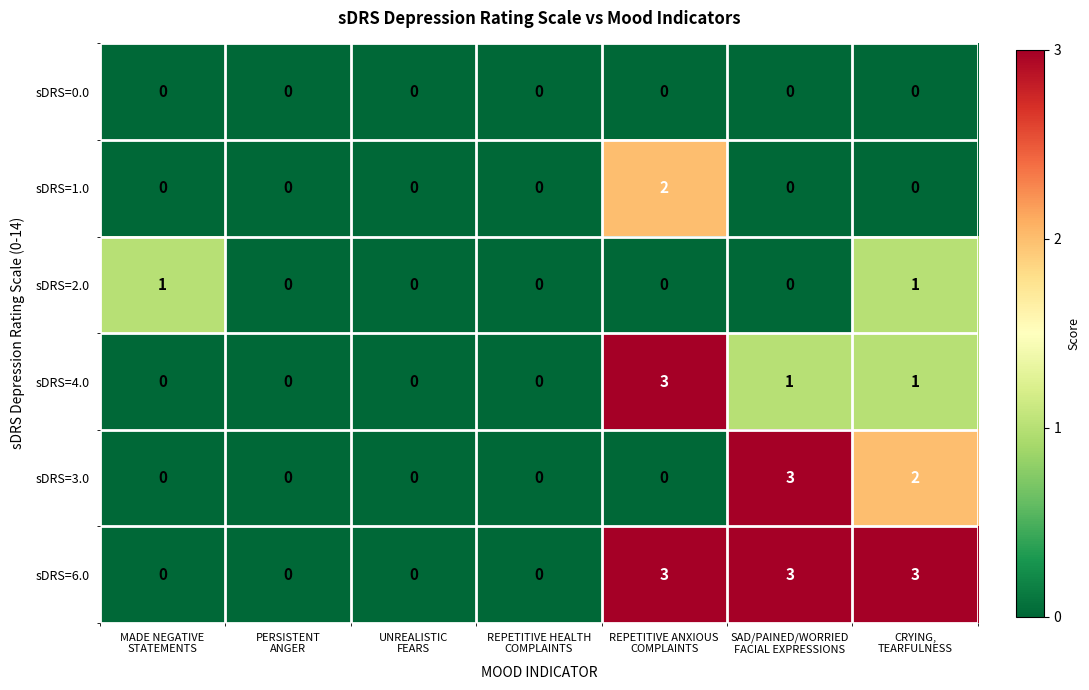

At how many categories does at least one series exceed 2?

3